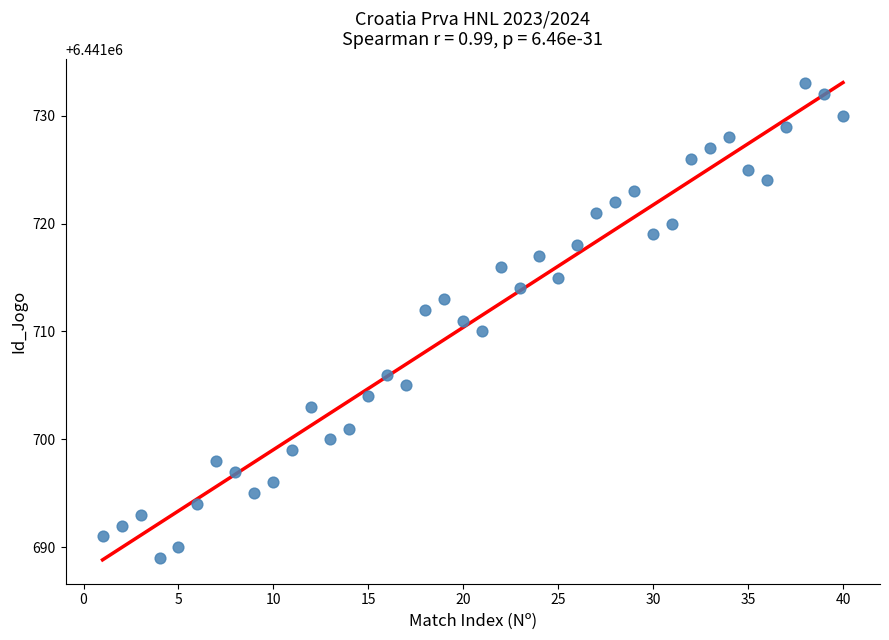

What is the range of Y values (max minus min)?

44